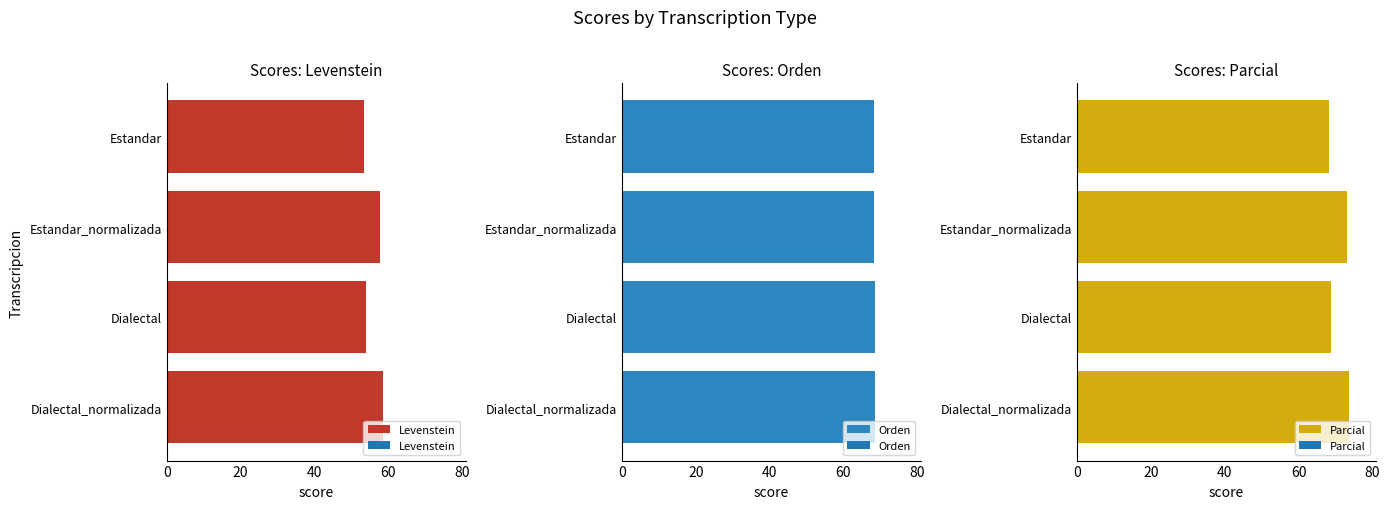

What is the difference between the maximum and minimum values in the Parcial series?

5.2